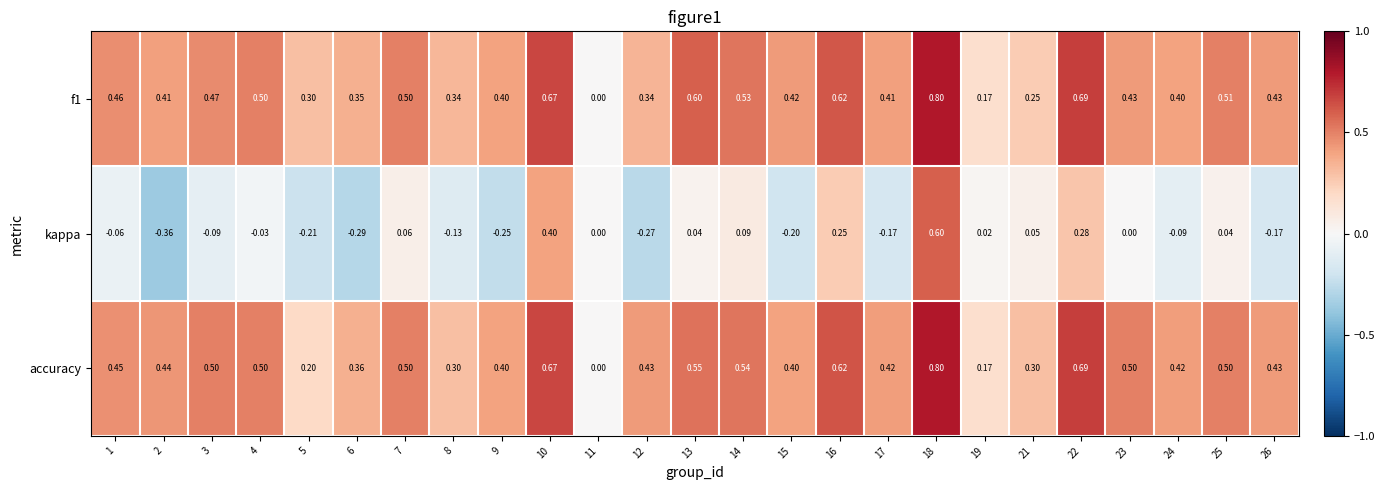

Which series has the largest total across all categories?

accuracy